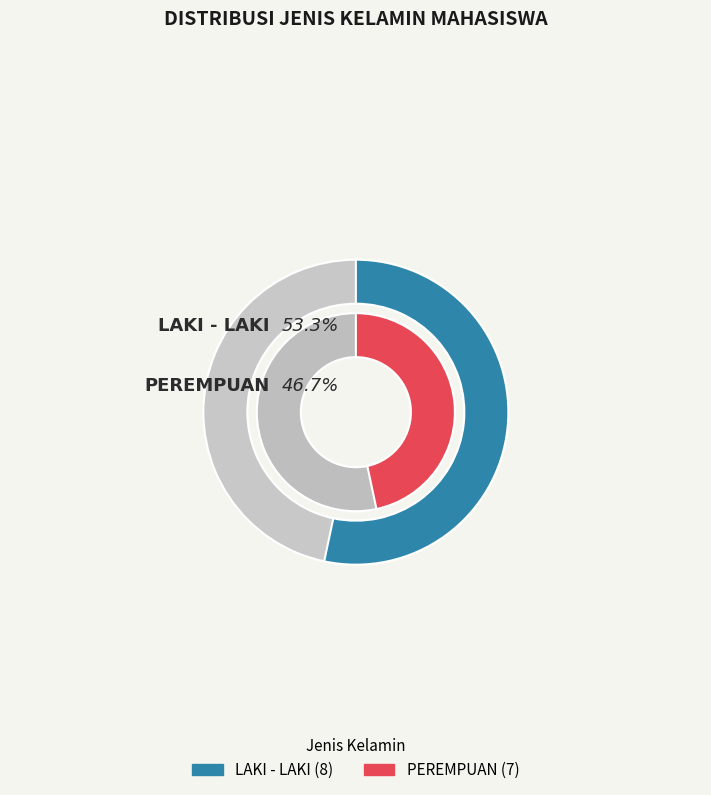

Does PEREMPUAN account for over 50% of the chart?

No